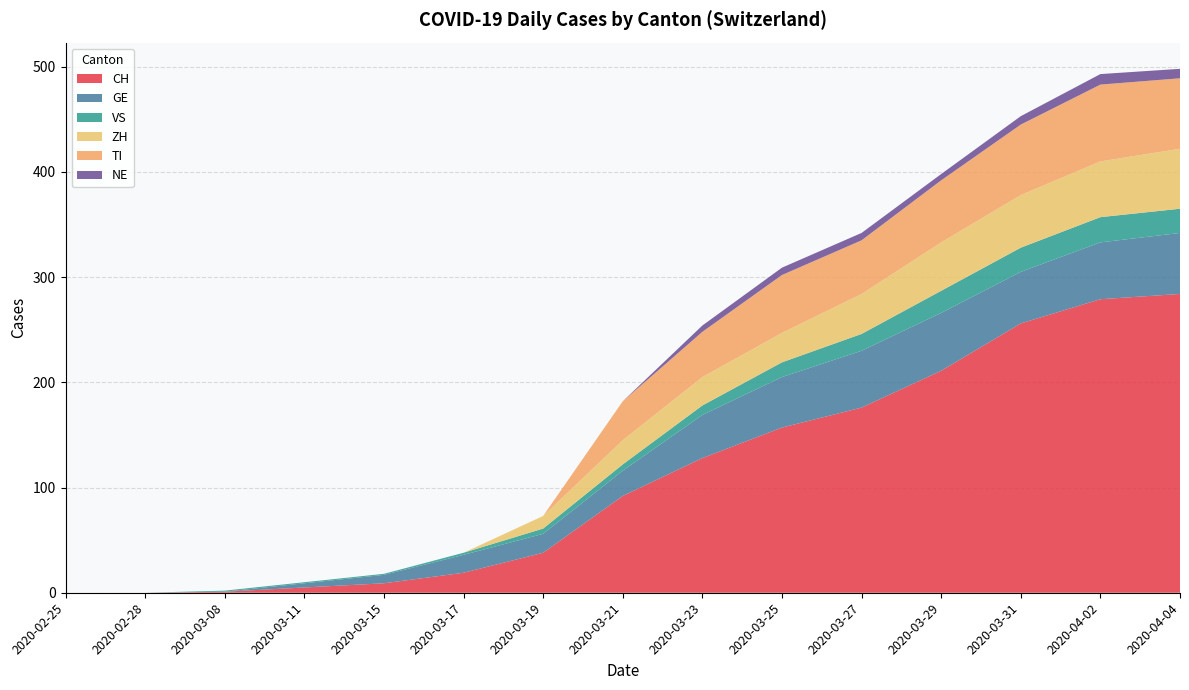

Reading left to right, list all the values displayed in this chart.

CH: 2020-02-25=0	2020-02-28=0	2020-03-08=1	2020-03-11=5	2020-03-15=9	2020-03-17=19	2020-03-19=38	2020-03-21=92	2020-03-23=128	2020-03-25=157	2020-03-27=176	2020-03-29=211	2020-03-31=256	2020-04-02=279	2020-04-04=284
GE: 2020-02-25=0	2020-02-28=0	2020-03-08=0	2020-03-11=4	2020-03-15=8	2020-03-17=17	2020-03-19=18	2020-03-21=24	2020-03-23=41	2020-03-25=48	2020-03-27=54	2020-03-29=55	2020-03-31=49	2020-04-02=54	2020-04-04=58
VS: 2020-02-25=0	2020-02-28=0	2020-03-08=1	2020-03-11=1	2020-03-15=1	2020-03-17=2	2020-03-19=5	2020-03-21=6	2020-03-23=9	2020-03-25=14	2020-03-27=16	2020-03-29=21	2020-03-31=23	2020-04-02=24	2020-04-04=23
ZH: 2020-02-25=0	2020-02-28=0	2020-03-08=0	2020-03-11=0	2020-03-15=0	2020-03-17=0	2020-03-19=12	2020-03-21=23	2020-03-23=27	2020-03-25=28	2020-03-27=38	2020-03-29=46	2020-03-31=50	2020-04-02=53	2020-04-04=57
TI: 2020-02-25=0	2020-02-28=0	2020-03-08=0	2020-03-11=0	2020-03-15=0	2020-03-17=0	2020-03-19=0	2020-03-21=37	2020-03-23=43	2020-03-25=55	2020-03-27=51	2020-03-29=59	2020-03-31=67	2020-04-02=73	2020-04-04=67
NE: 2020-02-25=0	2020-02-28=0	2020-03-08=0	2020-03-11=0	2020-03-15=0	2020-03-17=0	2020-03-19=0	2020-03-21=0	2020-03-23=6	2020-03-25=7	2020-03-27=7	2020-03-29=6	2020-03-31=8	2020-04-02=10	2020-04-04=9